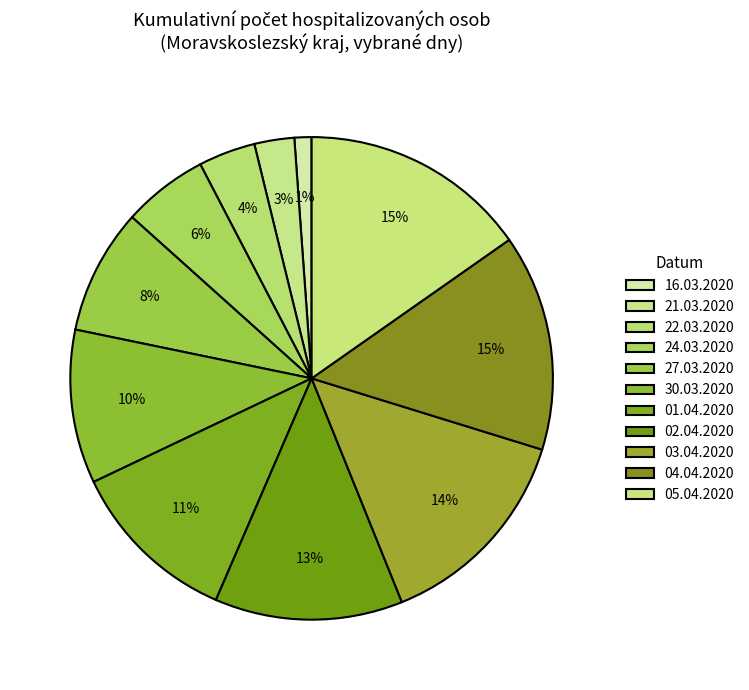

To the nearest percent, what is the difference between the 03.04.2020 and 21.03.2020 slice percentages?

11%